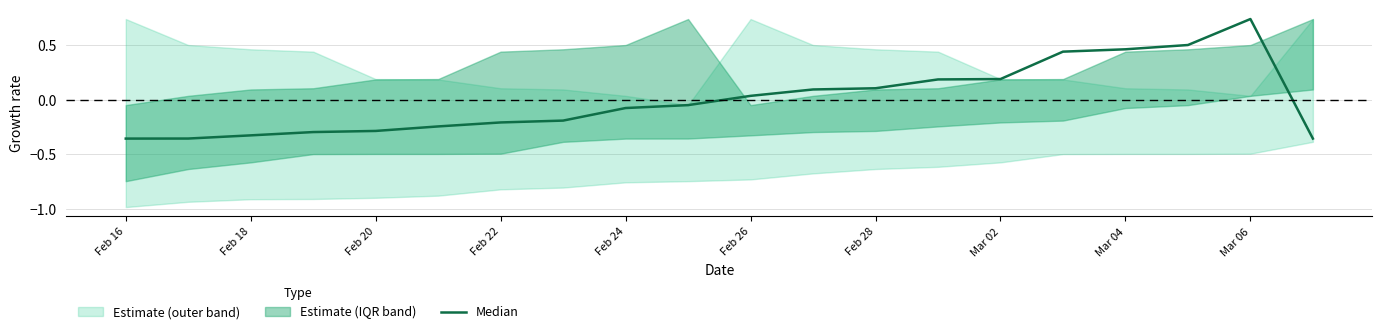

How many interior local peaks (higher than both neighbors) does the data have?

1